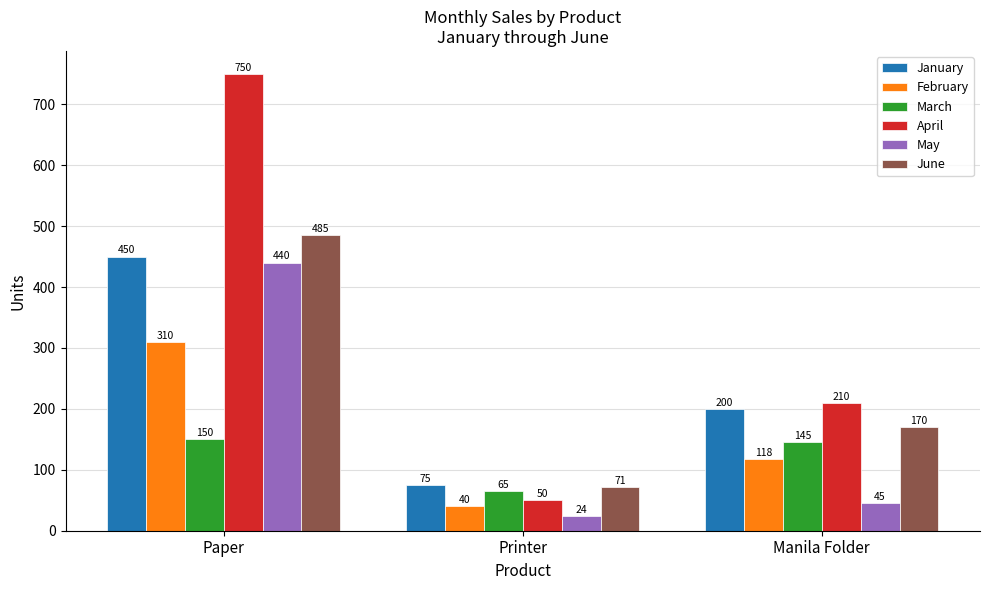

Reading left to right, list all the values displayed in this chart.

January: 450	75	200
February: 310	40	118
March: 150	65	145
April: 750	50	210
May: 440	24	45
June: 485	71	170